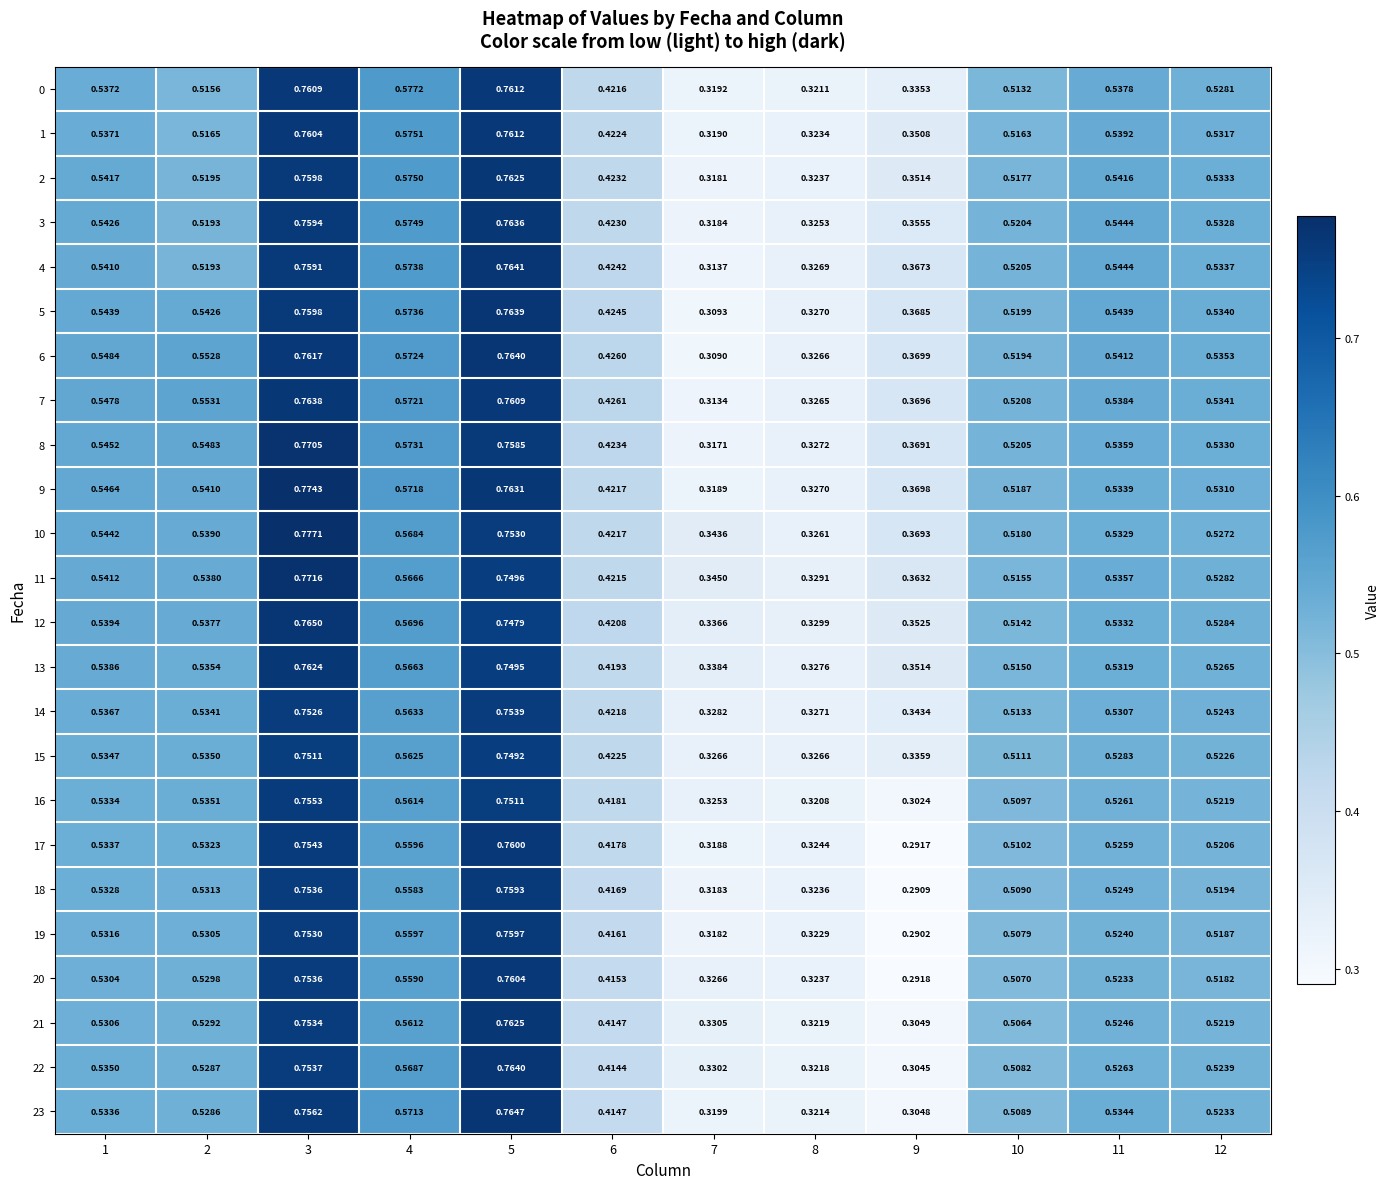

Reading left to right, transcribe all the data shown in this chart.

0: 1=0.5	2=0.5	3=0.8	4=0.6	5=0.8	6=0.4	7=0.3	8=0.3	9=0.3	10=0.5	11=0.5	12=0.5
1: 1=0.5	2=0.5	3=0.8	4=0.6	5=0.8	6=0.4	7=0.3	8=0.3	9=0.4	10=0.5	11=0.5	12=0.5
2: 1=0.5	2=0.5	3=0.8	4=0.6	5=0.8	6=0.4	7=0.3	8=0.3	9=0.4	10=0.5	11=0.5	12=0.5
3: 1=0.5	2=0.5	3=0.8	4=0.6	5=0.8	6=0.4	7=0.3	8=0.3	9=0.4	10=0.5	11=0.5	12=0.5
4: 1=0.5	2=0.5	3=0.8	4=0.6	5=0.8	6=0.4	7=0.3	8=0.3	9=0.4	10=0.5	11=0.5	12=0.5
5: 1=0.5	2=0.5	3=0.8	4=0.6	5=0.8	6=0.4	7=0.3	8=0.3	9=0.4	10=0.5	11=0.5	12=0.5
6: 1=0.5	2=0.6	3=0.8	4=0.6	5=0.8	6=0.4	7=0.3	8=0.3	9=0.4	10=0.5	11=0.5	12=0.5
7: 1=0.5	2=0.6	3=0.8	4=0.6	5=0.8	6=0.4	7=0.3	8=0.3	9=0.4	10=0.5	11=0.5	12=0.5
8: 1=0.5	2=0.5	3=0.8	4=0.6	5=0.8	6=0.4	7=0.3	8=0.3	9=0.4	10=0.5	11=0.5	12=0.5
9: 1=0.5	2=0.5	3=0.8	4=0.6	5=0.8	6=0.4	7=0.3	8=0.3	9=0.4	10=0.5	11=0.5	12=0.5
10: 1=0.5	2=0.5	3=0.8	4=0.6	5=0.8	6=0.4	7=0.3	8=0.3	9=0.4	10=0.5	11=0.5	12=0.5
11: 1=0.5	2=0.5	3=0.8	4=0.6	5=0.7	6=0.4	7=0.3	8=0.3	9=0.4	10=0.5	11=0.5	12=0.5
12: 1=0.5	2=0.5	3=0.8	4=0.6	5=0.7	6=0.4	7=0.3	8=0.3	9=0.4	10=0.5	11=0.5	12=0.5
13: 1=0.5	2=0.5	3=0.8	4=0.6	5=0.7	6=0.4	7=0.3	8=0.3	9=0.4	10=0.5	11=0.5	12=0.5
14: 1=0.5	2=0.5	3=0.8	4=0.6	5=0.8	6=0.4	7=0.3	8=0.3	9=0.3	10=0.5	11=0.5	12=0.5
15: 1=0.5	2=0.5	3=0.8	4=0.6	5=0.7	6=0.4	7=0.3	8=0.3	9=0.3	10=0.5	11=0.5	12=0.5
16: 1=0.5	2=0.5	3=0.8	4=0.6	5=0.8	6=0.4	7=0.3	8=0.3	9=0.3	10=0.5	11=0.5	12=0.5
17: 1=0.5	2=0.5	3=0.8	4=0.6	5=0.8	6=0.4	7=0.3	8=0.3	9=0.3	10=0.5	11=0.5	12=0.5
18: 1=0.5	2=0.5	3=0.8	4=0.6	5=0.8	6=0.4	7=0.3	8=0.3	9=0.3	10=0.5	11=0.5	12=0.5
19: 1=0.5	2=0.5	3=0.8	4=0.6	5=0.8	6=0.4	7=0.3	8=0.3	9=0.3	10=0.5	11=0.5	12=0.5
20: 1=0.5	2=0.5	3=0.8	4=0.6	5=0.8	6=0.4	7=0.3	8=0.3	9=0.3	10=0.5	11=0.5	12=0.5
21: 1=0.5	2=0.5	3=0.8	4=0.6	5=0.8	6=0.4	7=0.3	8=0.3	9=0.3	10=0.5	11=0.5	12=0.5
22: 1=0.5	2=0.5	3=0.8	4=0.6	5=0.8	6=0.4	7=0.3	8=0.3	9=0.3	10=0.5	11=0.5	12=0.5
23: 1=0.5	2=0.5	3=0.8	4=0.6	5=0.8	6=0.4	7=0.3	8=0.3	9=0.3	10=0.5	11=0.5	12=0.5